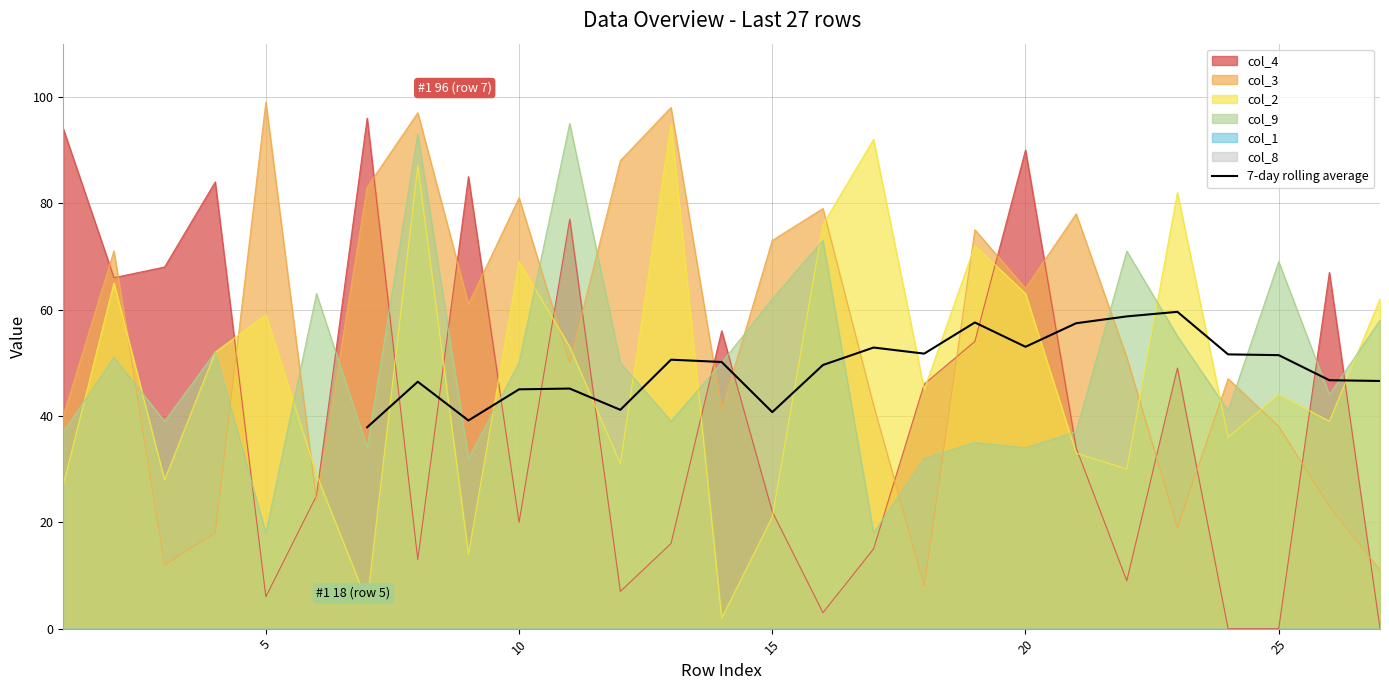

Reading left to right, list all the values displayed in this chart.

37.9	46.4	39.1	45.0	45.1	41.1	50.6	50.1	40.7	49.6	52.9	51.7	57.6	53.0	57.4	58.7	59.6	51.6	51.4	46.7	46.6